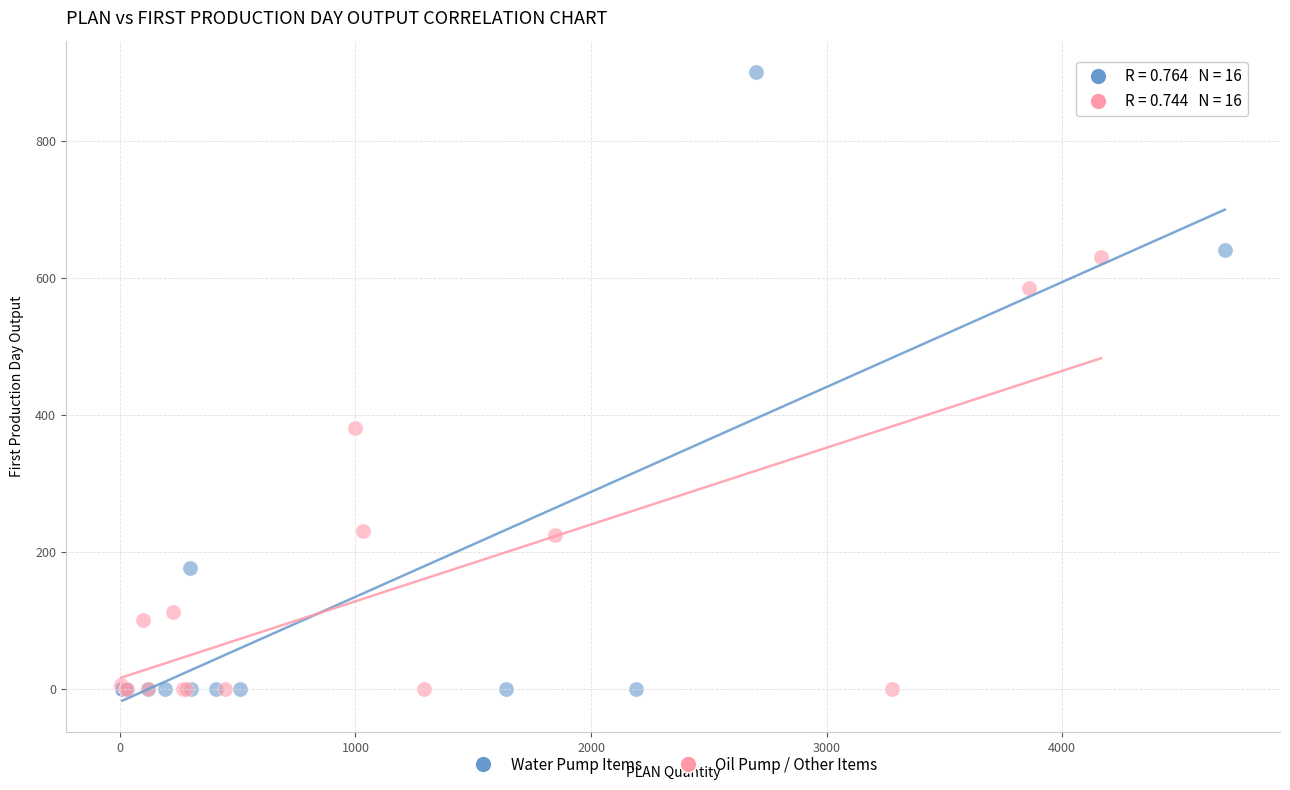

Which series has the largest Y range (max minus min)?

Water Pump Items